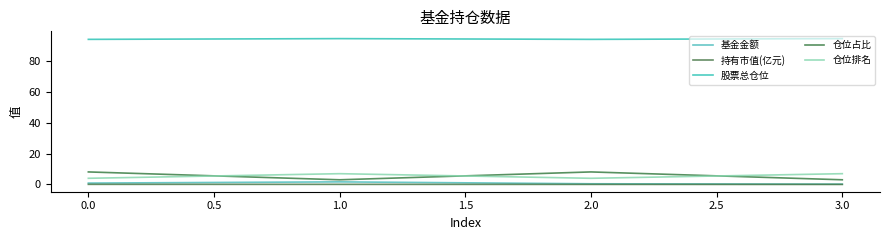

What is the average value of the 股票总仓位 series?

94.6